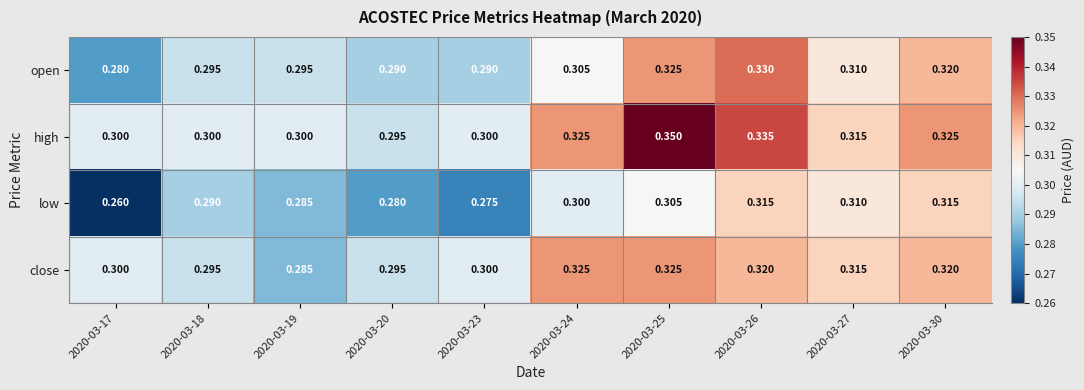

Rank the series by their maximum value, from highest to lowest.

high, open, close, low